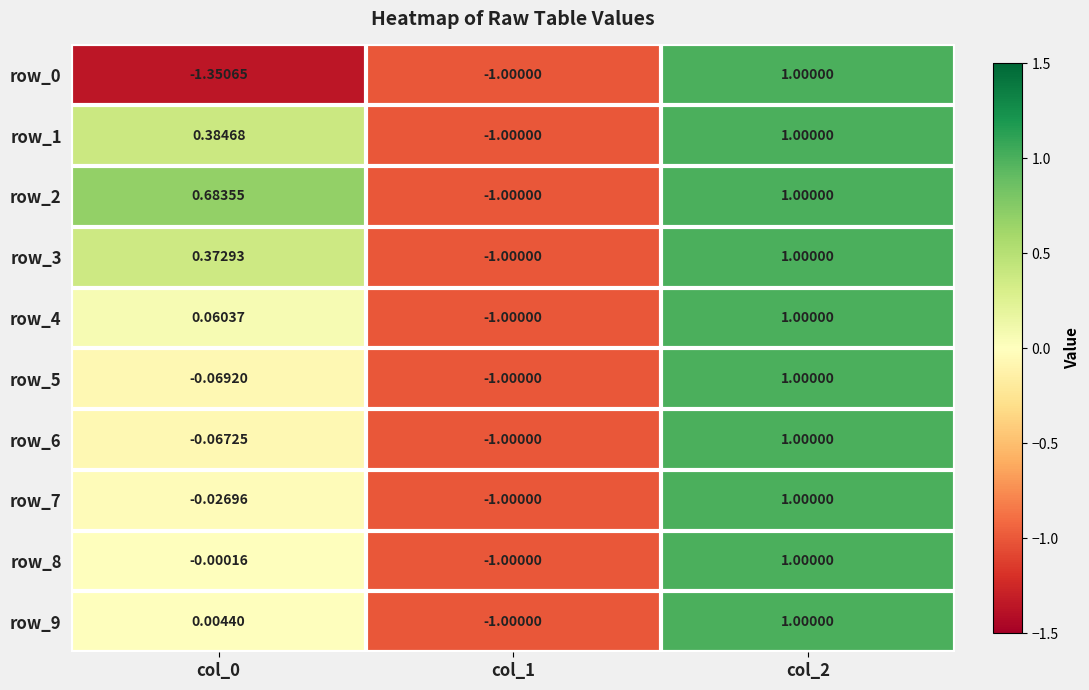

Is the value of row_2 at col_2 greater than the value of row_5 at col_0?

Yes